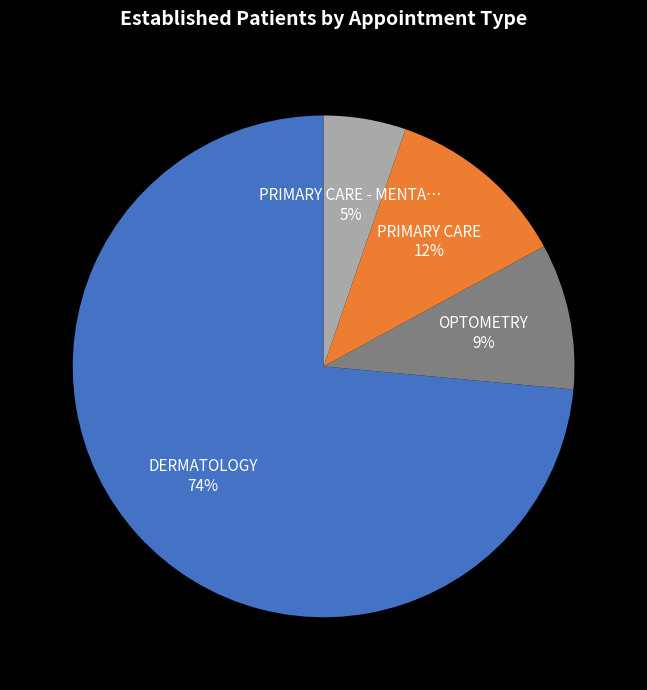

To the nearest percent, what is the average slice percentage?

25%